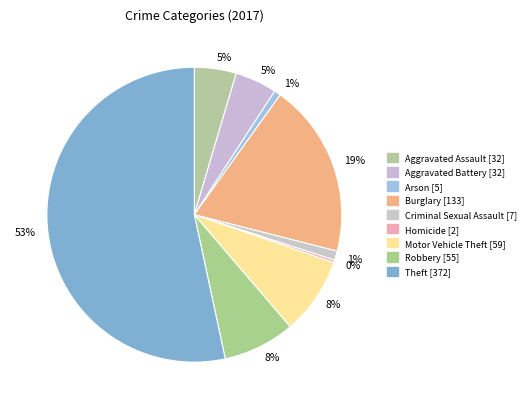

Is it true that Aggravated Assault is 5% of the pie?

True